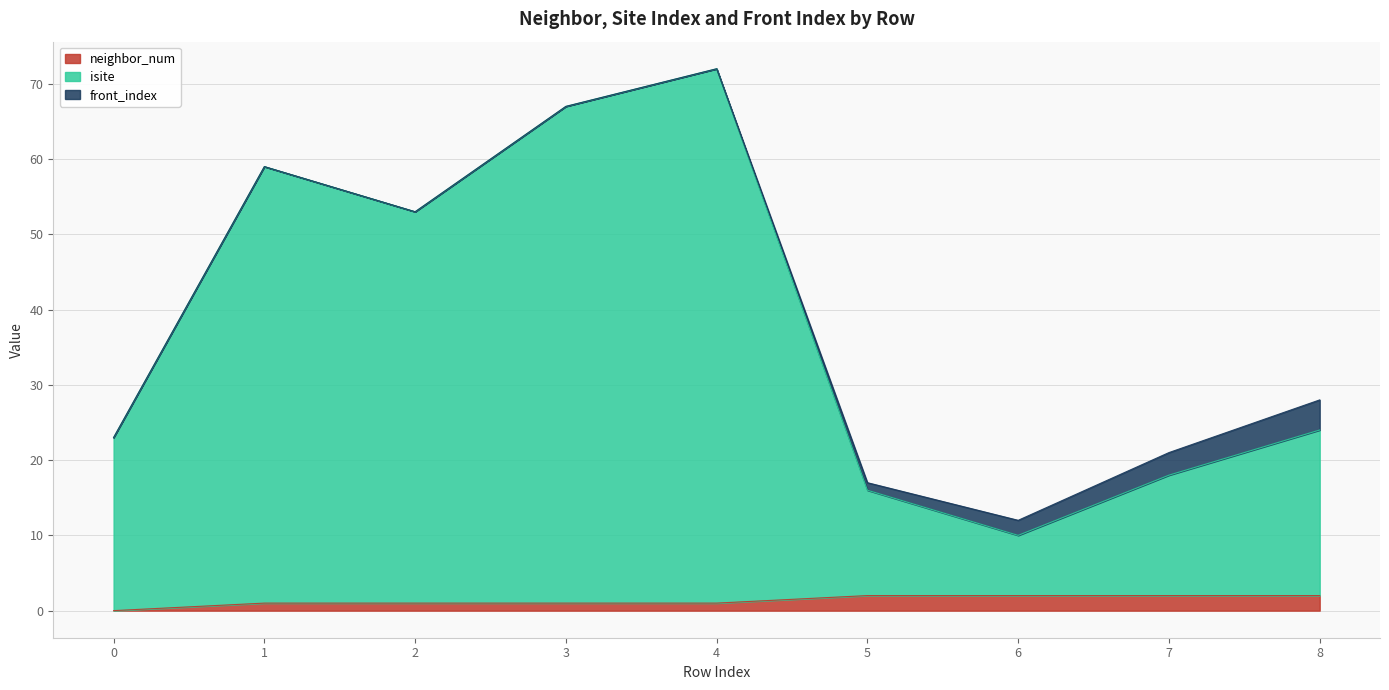

True or false: isite has a value of 32 at 0.

False